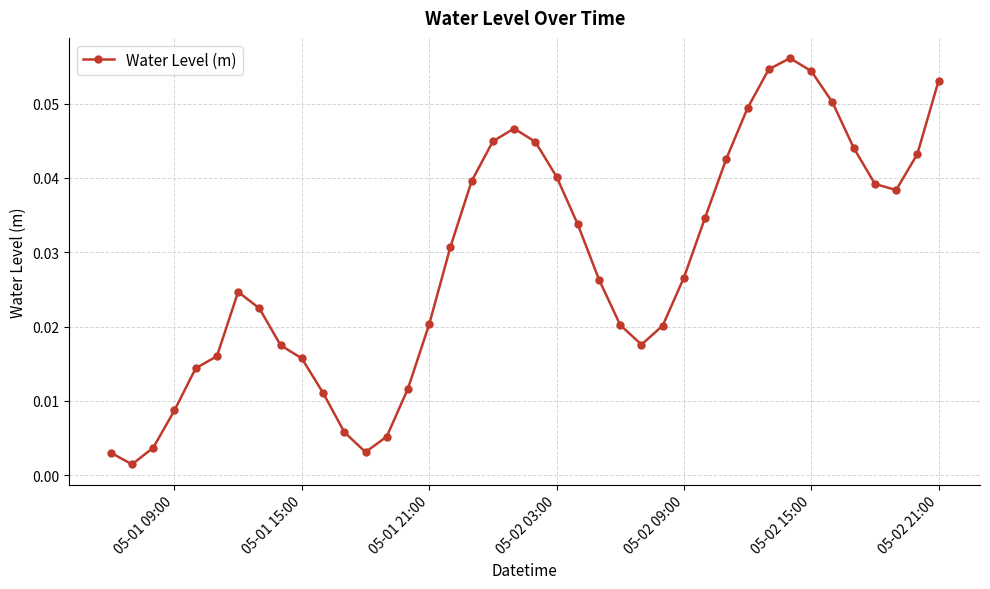

What is the sum of all values?

1.1